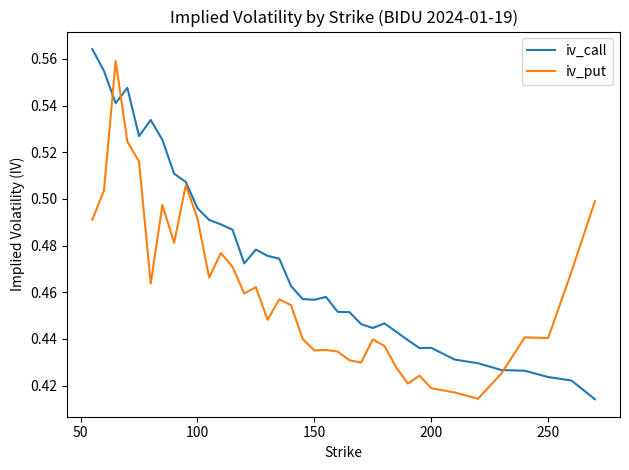

Which series has the largest total across all categories?

iv_call